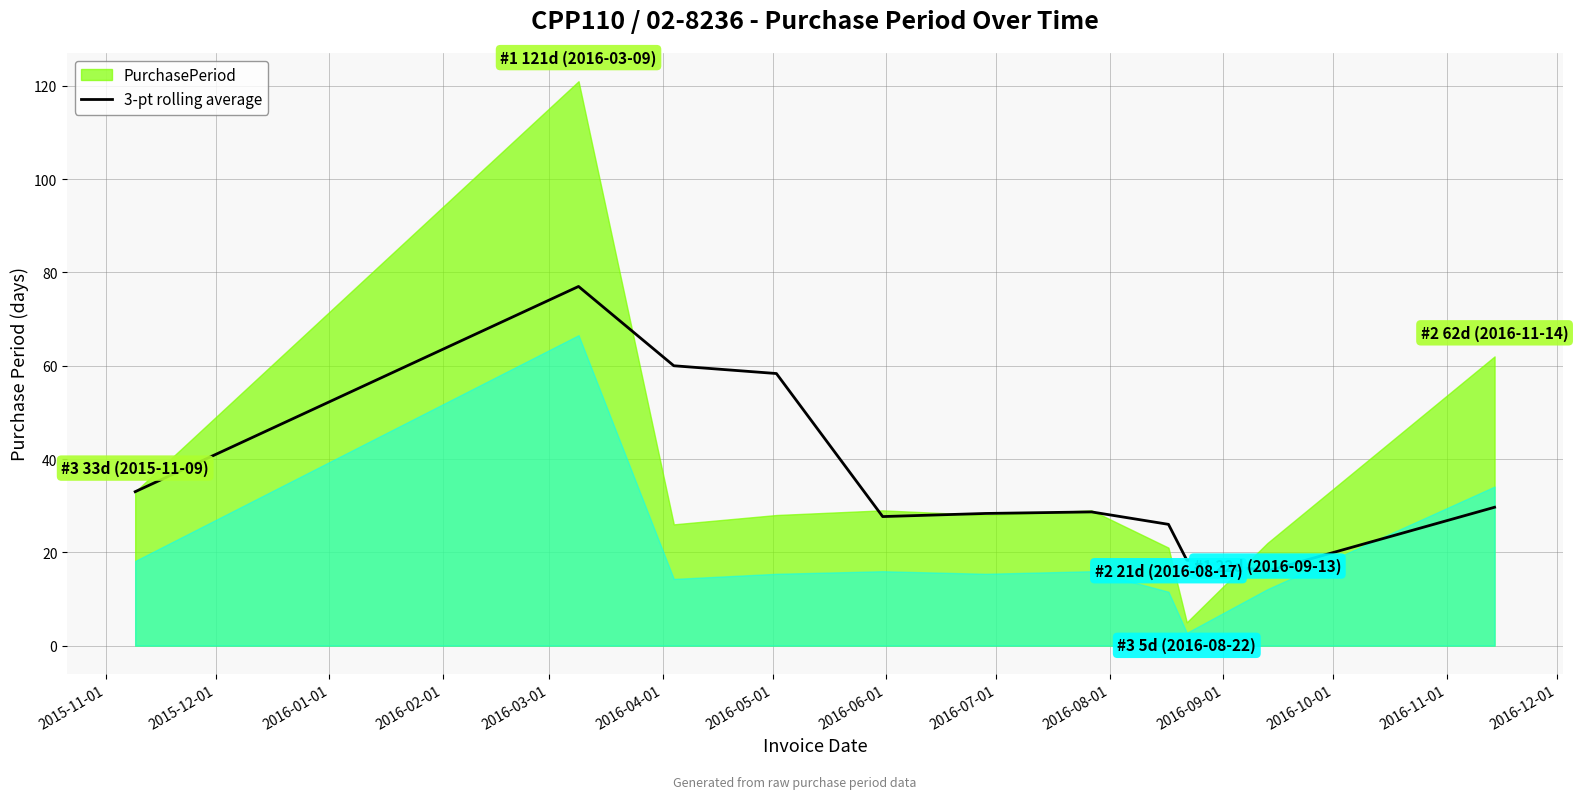

What is the maximum value for 3-pt rolling average?

77.0